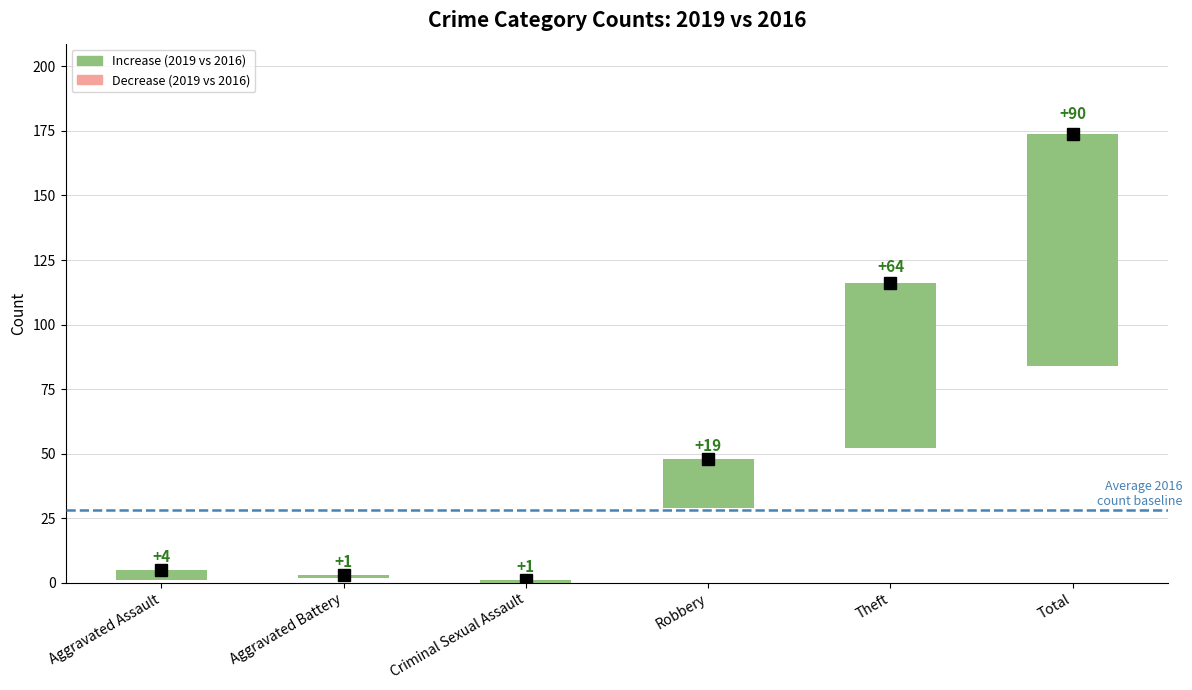

What is the difference between the maximum and minimum values?

89